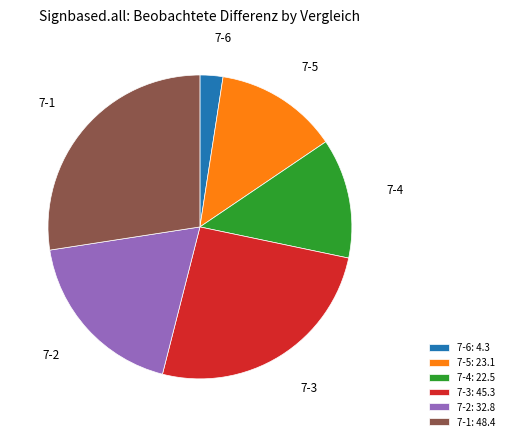

How many segments does this pie chart have?

6